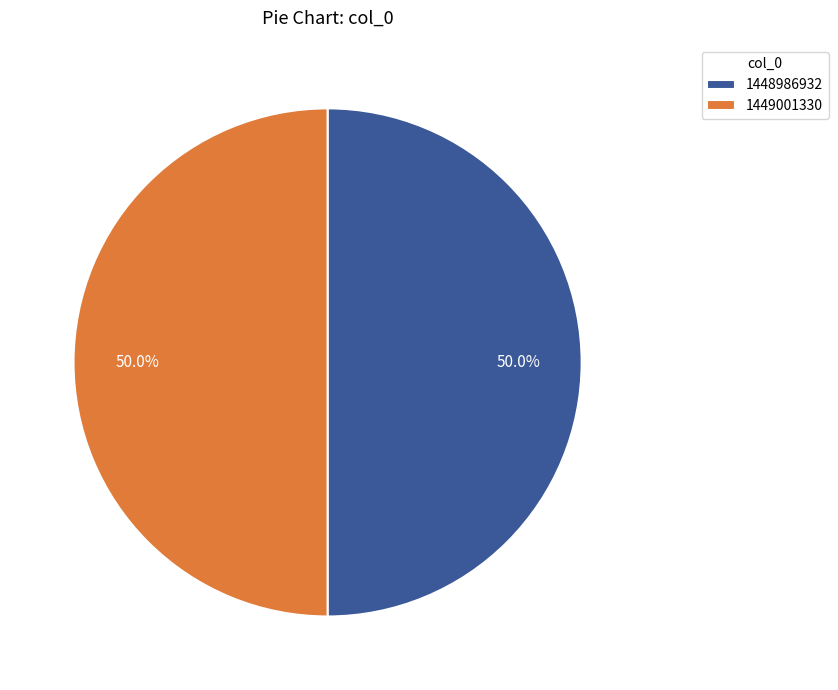

What is the total percentage of 1448986932 and 1449001330?

100.0%